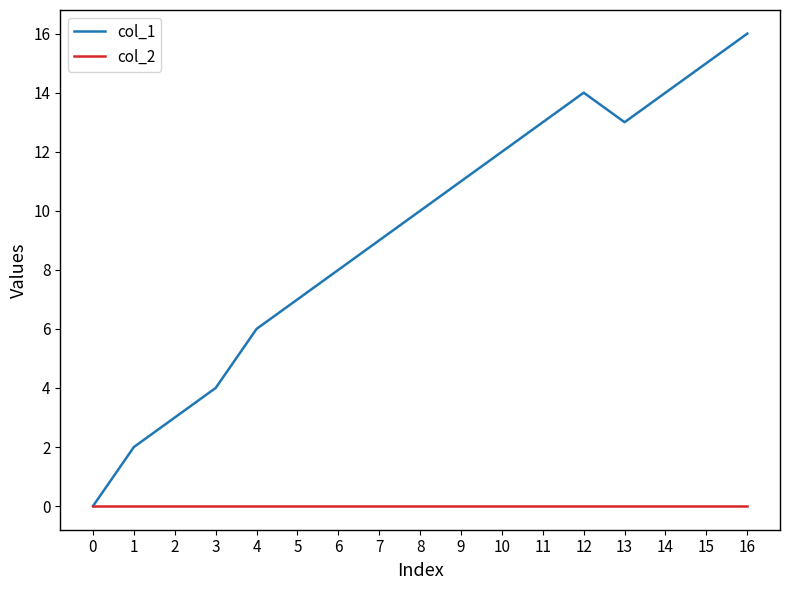

Which series has the largest range (max minus min)?

col_1